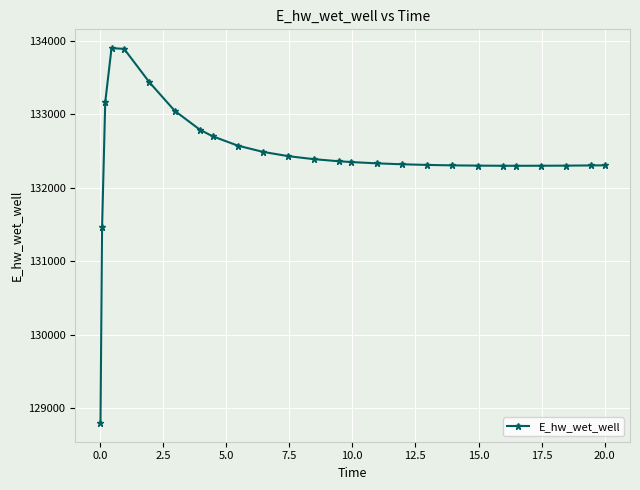

What is the difference between the maximum and minimum values?

5102.3